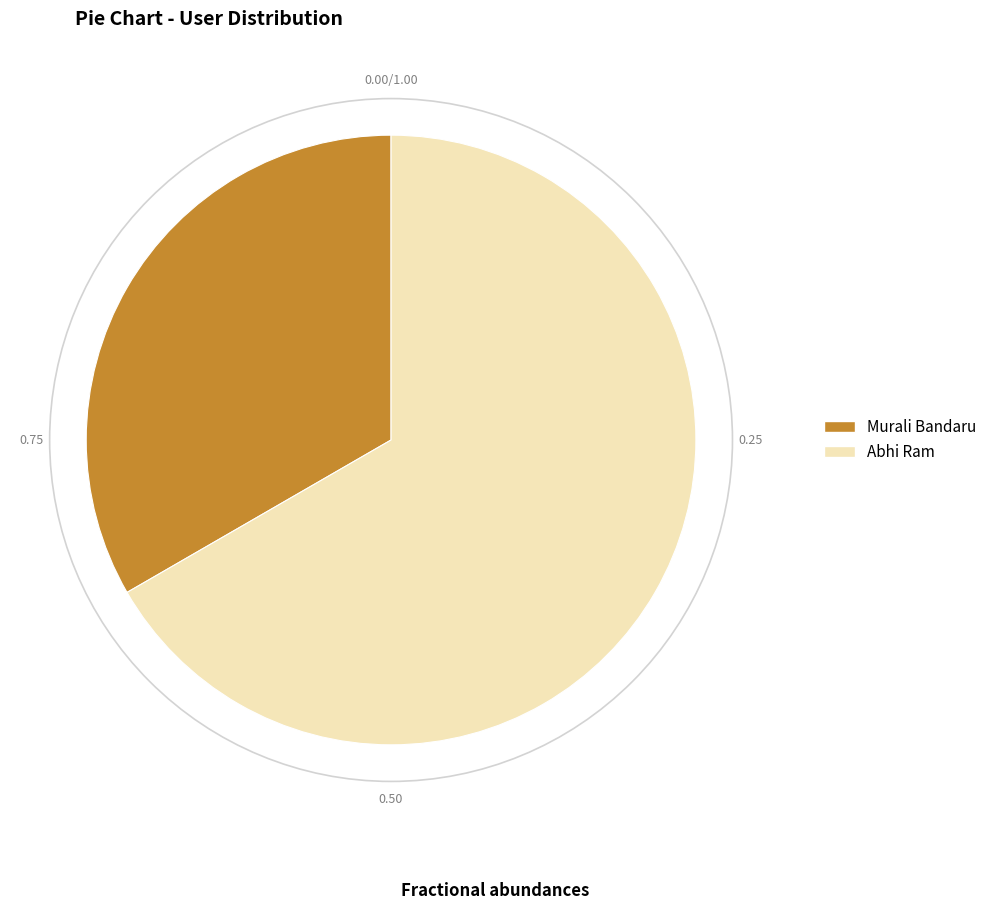

Count the number of slices in the pie.

2